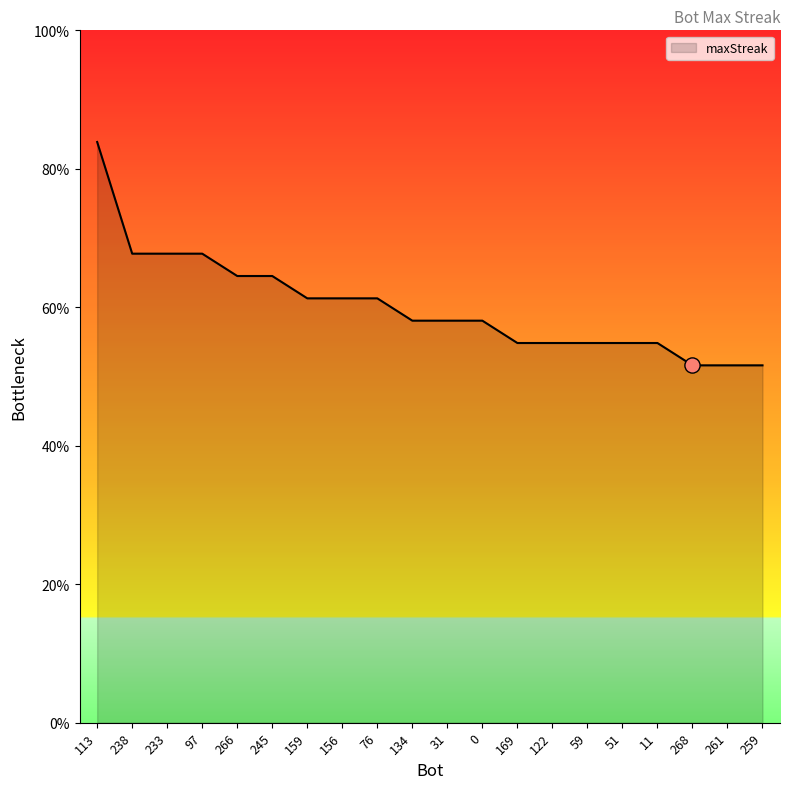

Which has a higher value, 97 or 156?

97